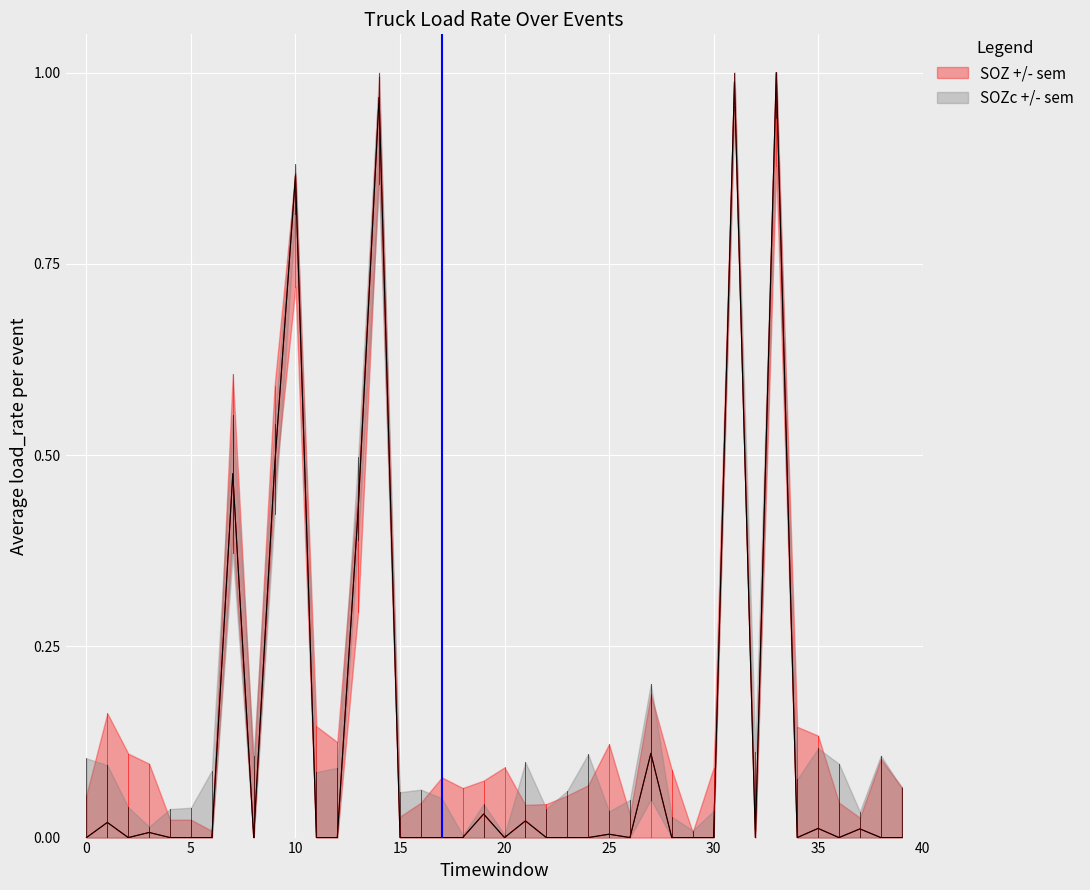

At which category is the sum across all series the highest?

33